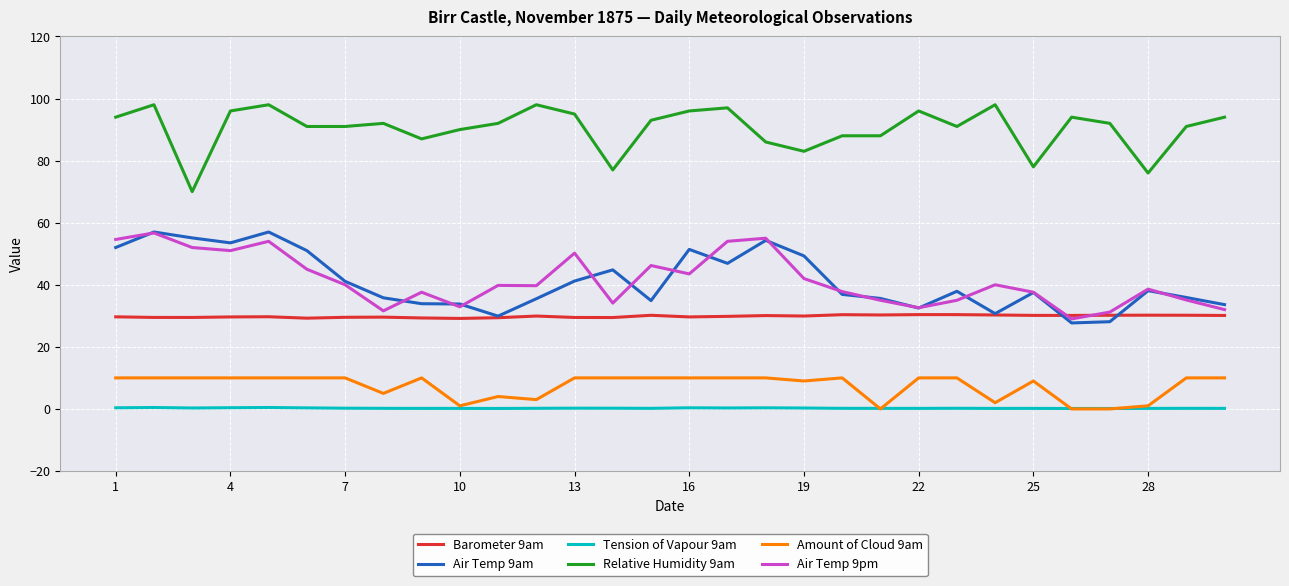

True or false: Amount of Cloud 9am has more than 0 points higher than both neighbors.

True